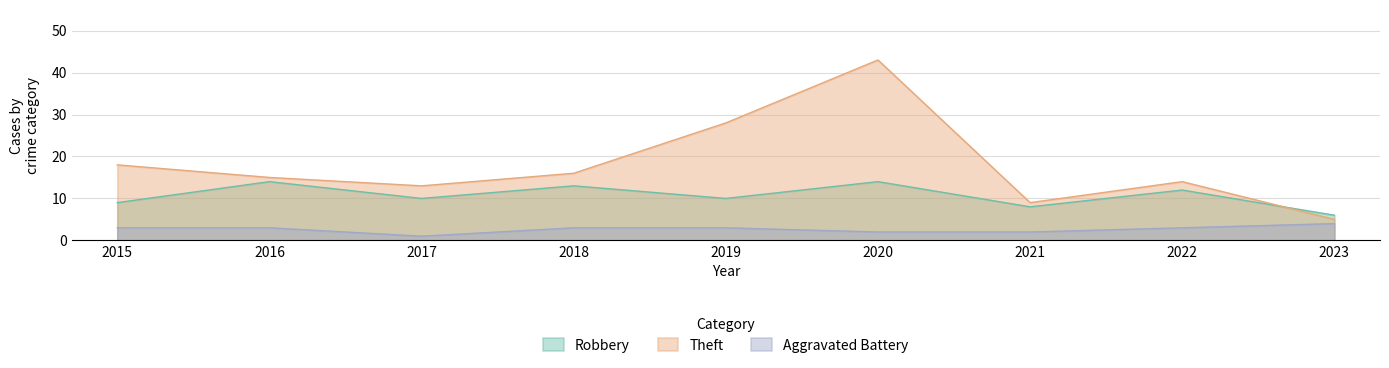

Is the value of Robbery at 2016 greater than the value of Aggravated Battery at 2021?

Yes